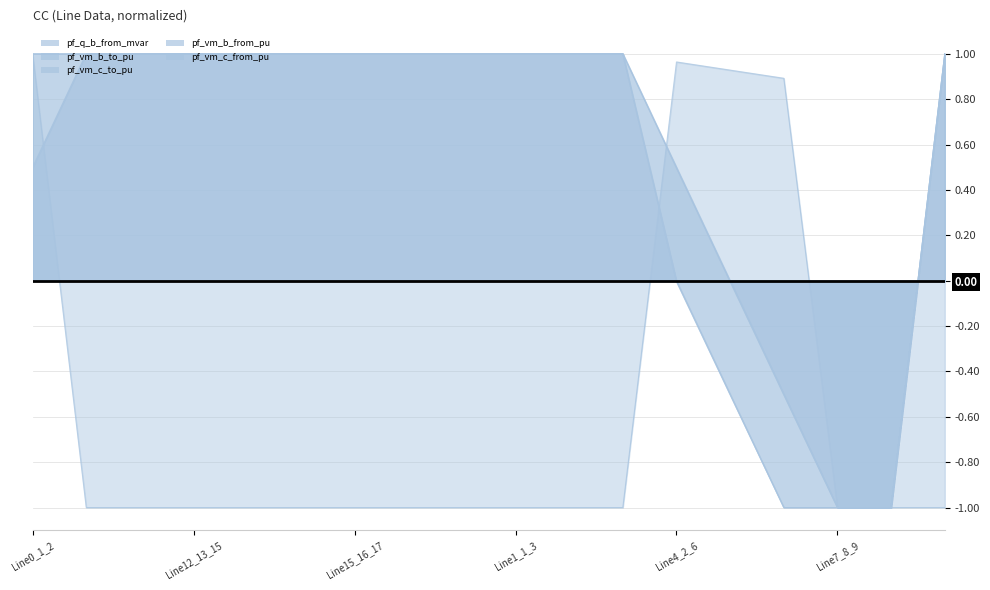

Which series has the largest total across all categories?

pf_vm_c_from_pu